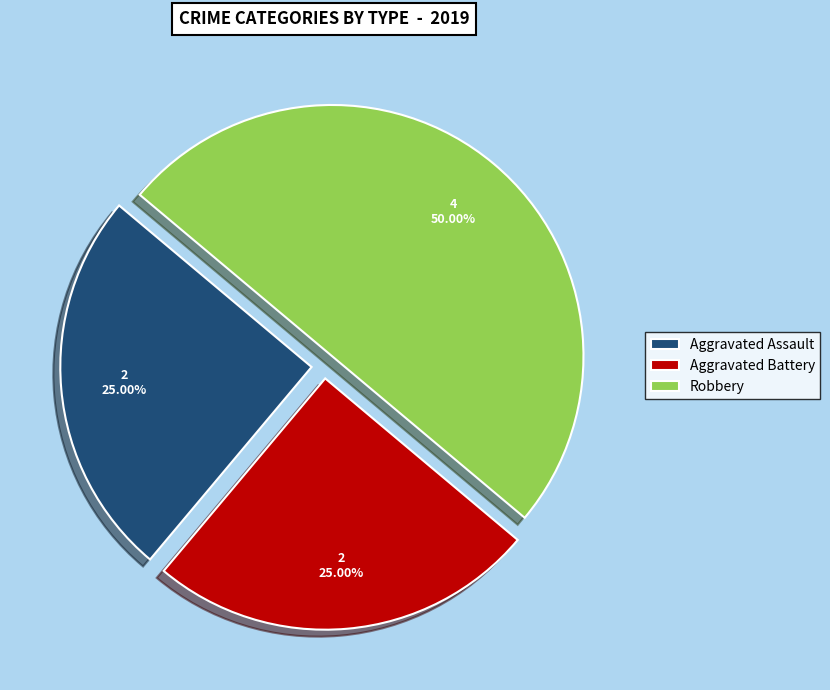

How many segments does this pie chart have?

3